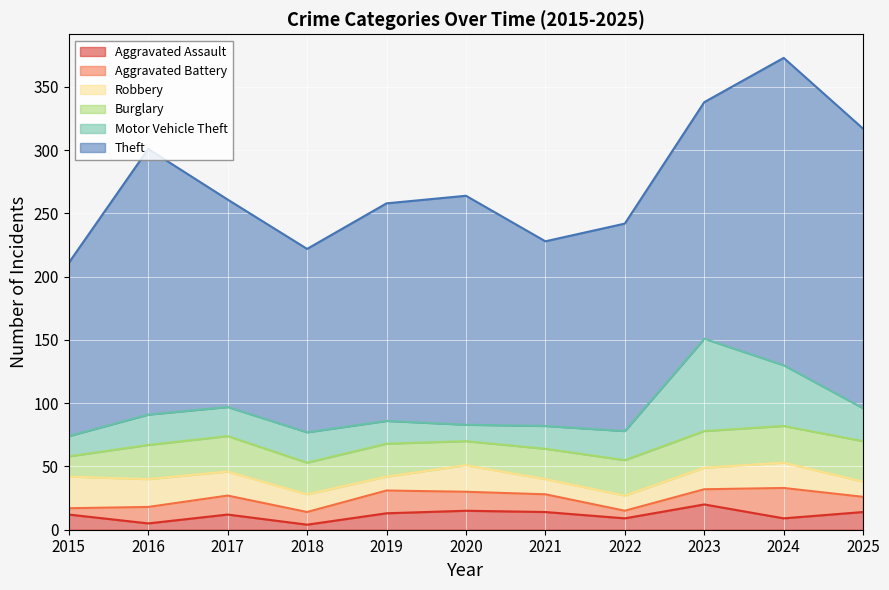

In Aggravated Assault, how many points are higher than both neighbors (excluding endpoints)?

3